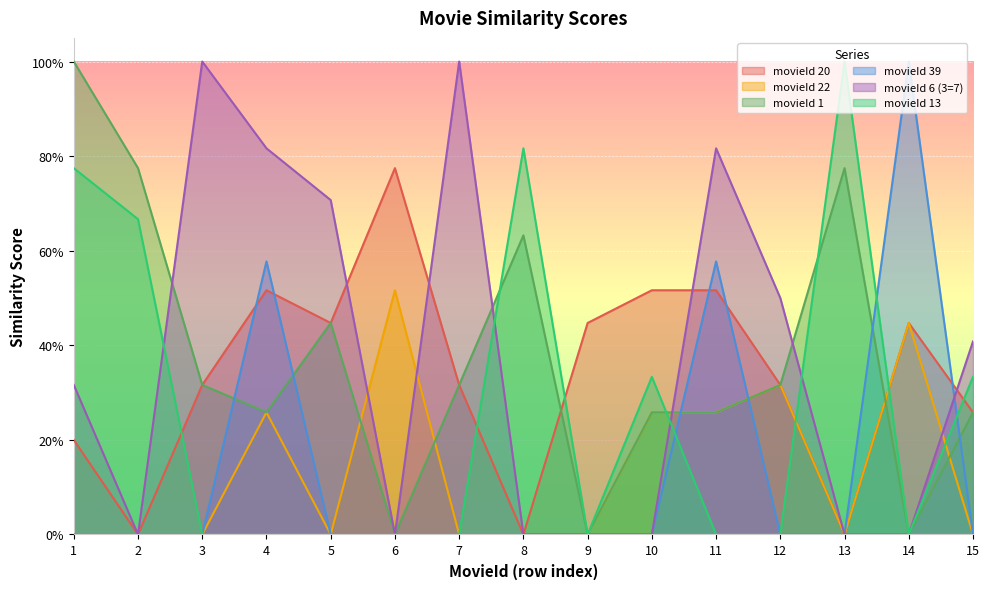

After their last crossing, which series has the higher values: movieId 20 or movieId 13?

movieId 13